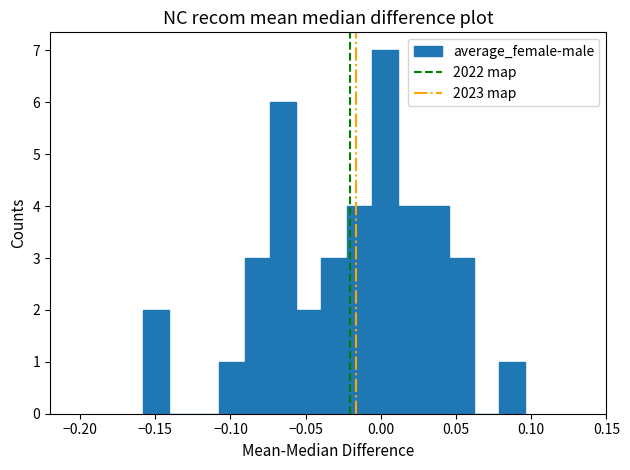

Read against the x-axis, roughly where is the centre of the tallest bar?

0.005